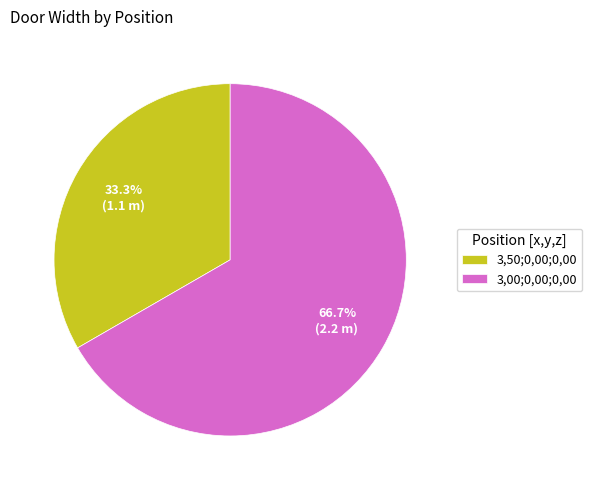

Approximately how many times larger is the value at 3,00;0,00;0,00 compared to 3,50;0,00;0,00?

2.0